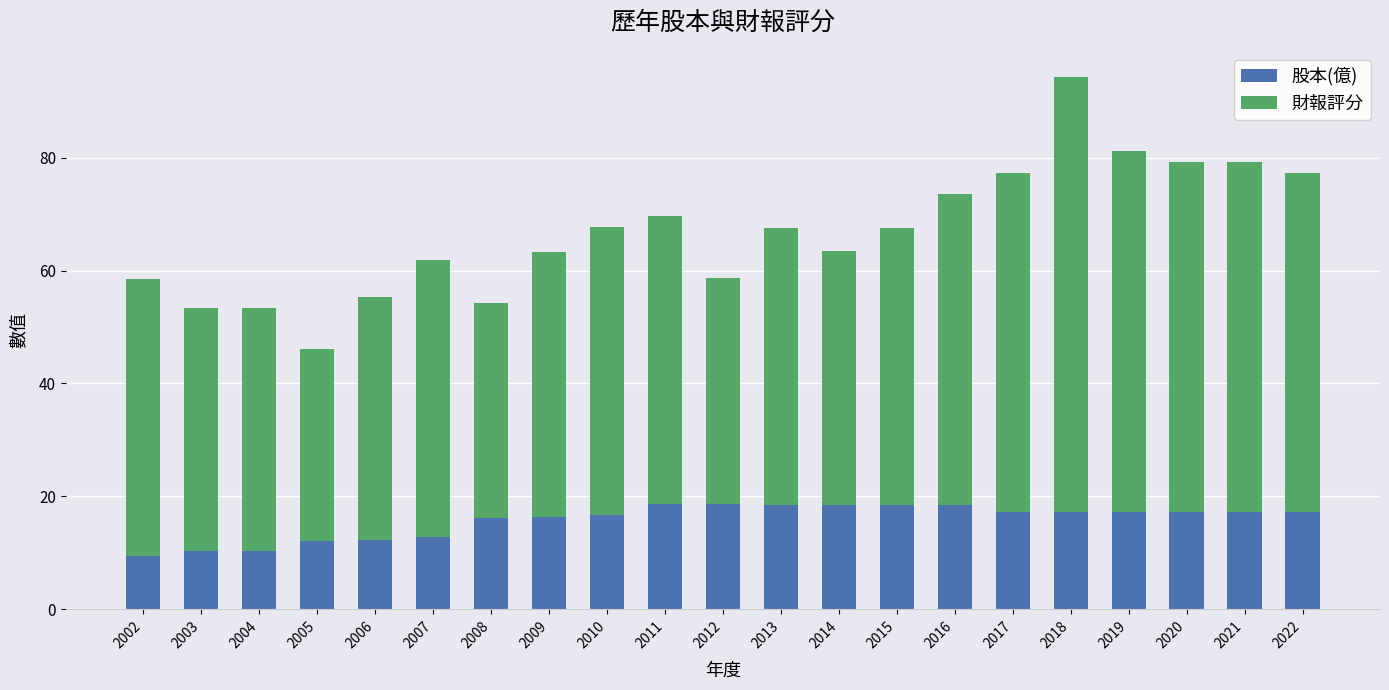

True or false: 股本(億) has a value of 17.2 at 2021.

True